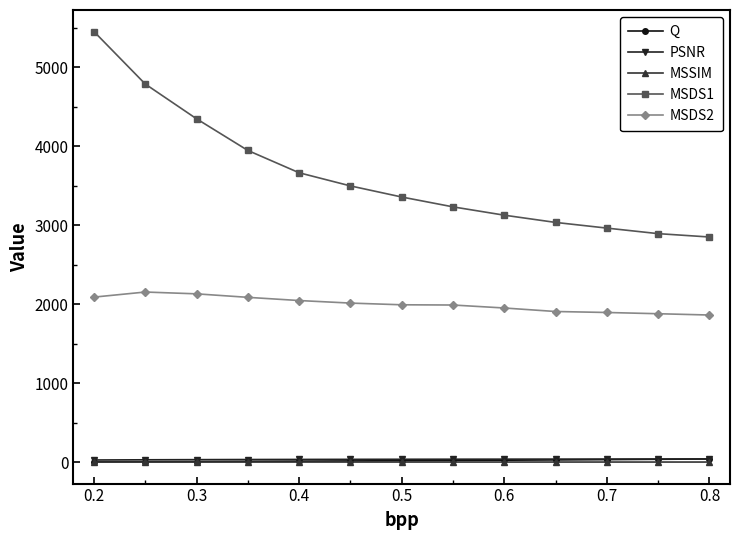

Which series has the largest total across all categories?

MSDS1